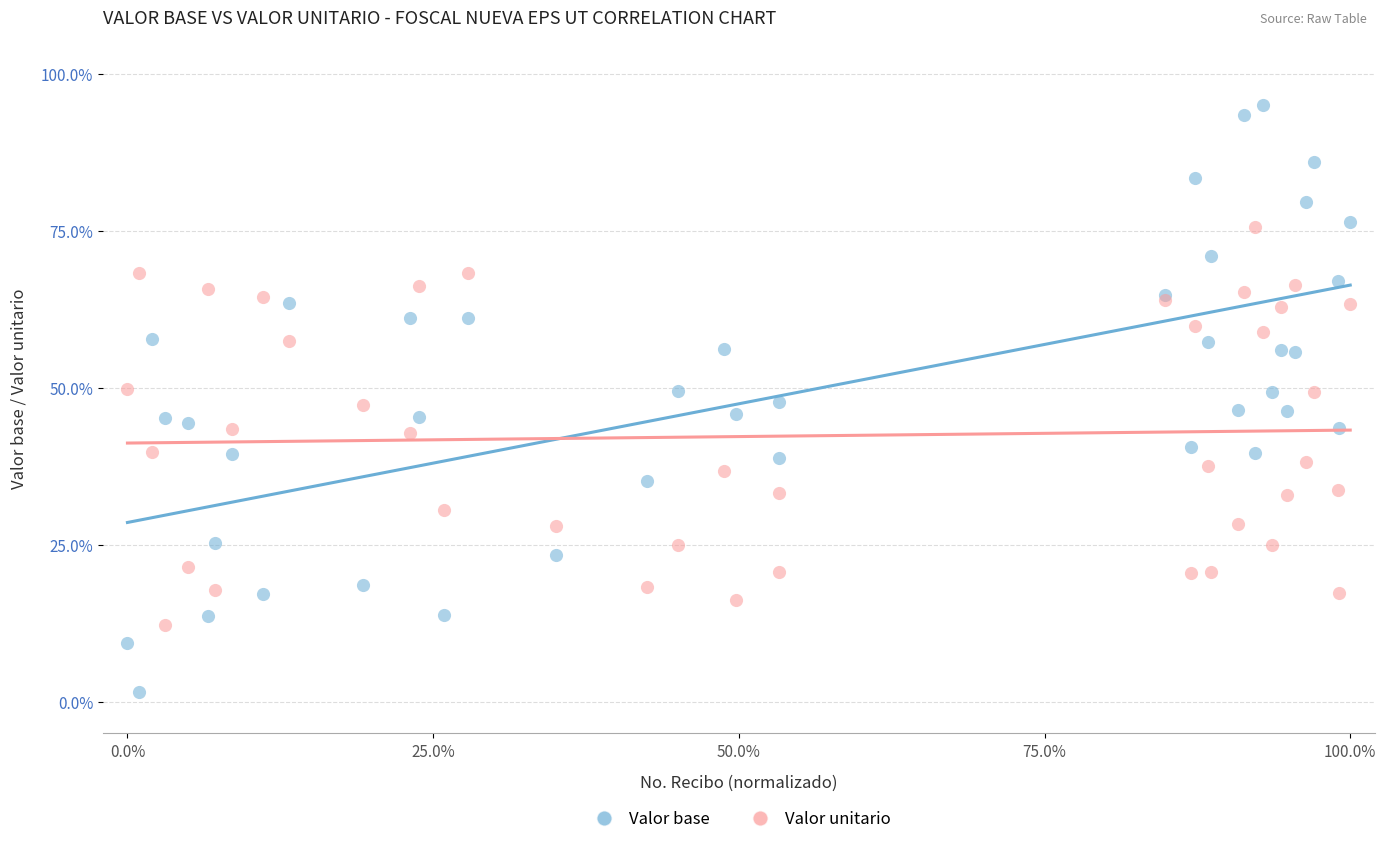

Which series contains the highest Y value?

Valor base